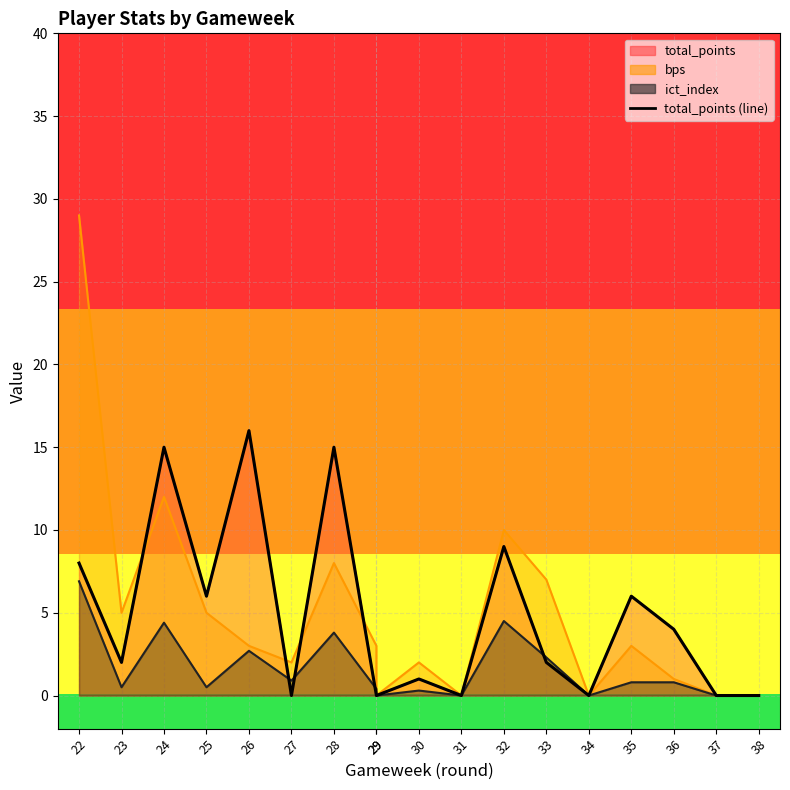

Where is the first local minimum?

23